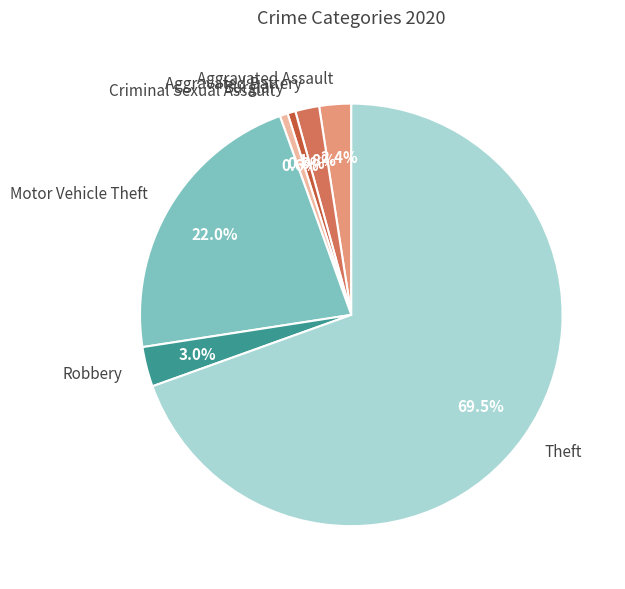

How much of the chart is everything except Motor Vehicle Theft?

78.0%